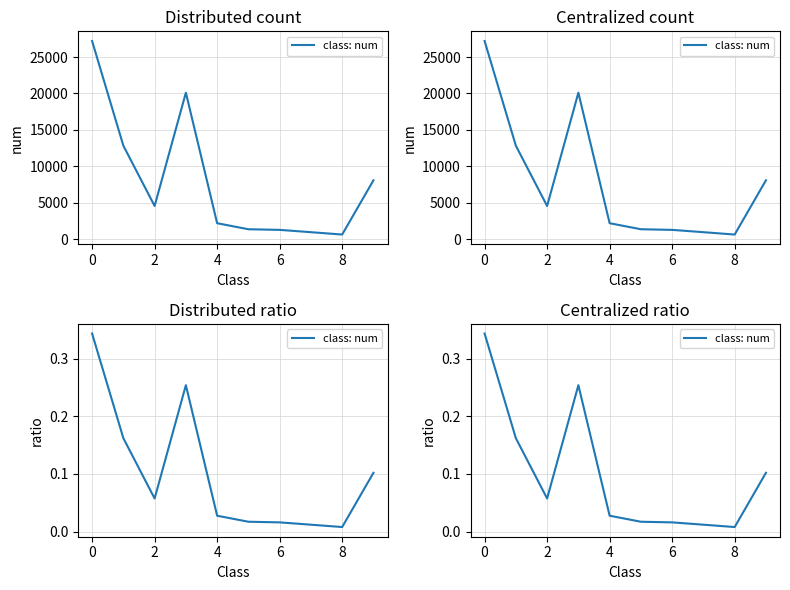

What is the difference between the maximum and second lowest values?

0.3